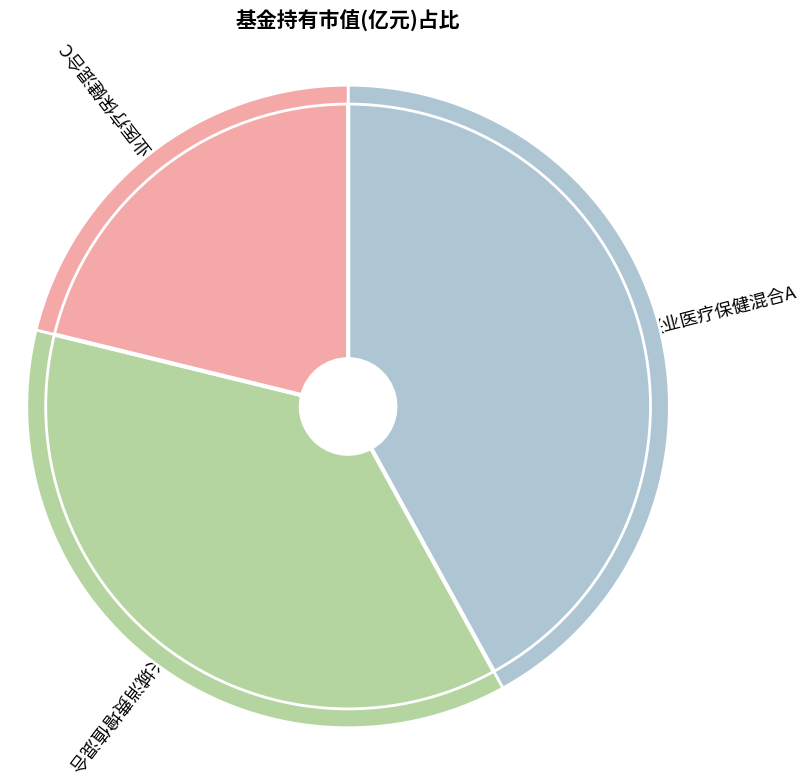

What percentage is NOT represented by 兴业医疗保健混合C?

78.8%